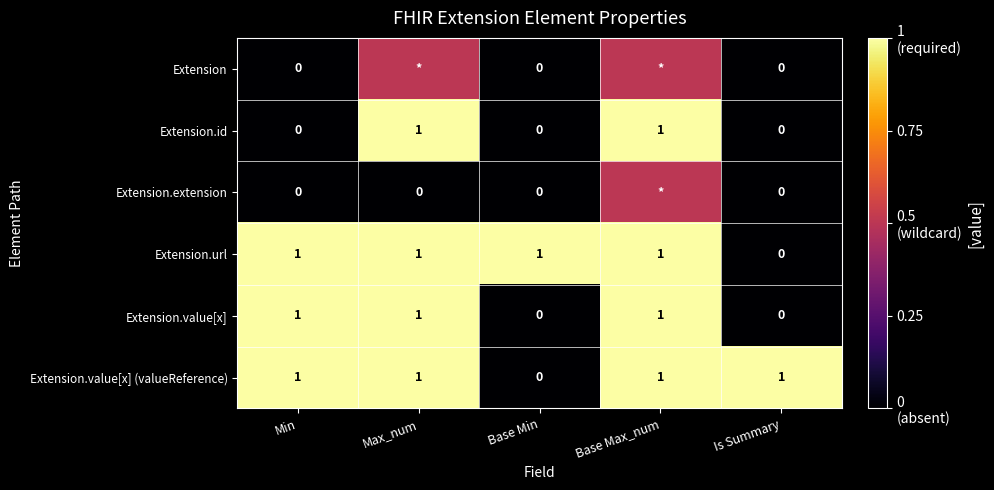

What is the difference between the maximum and minimum values in the Extension.id series?

1.0